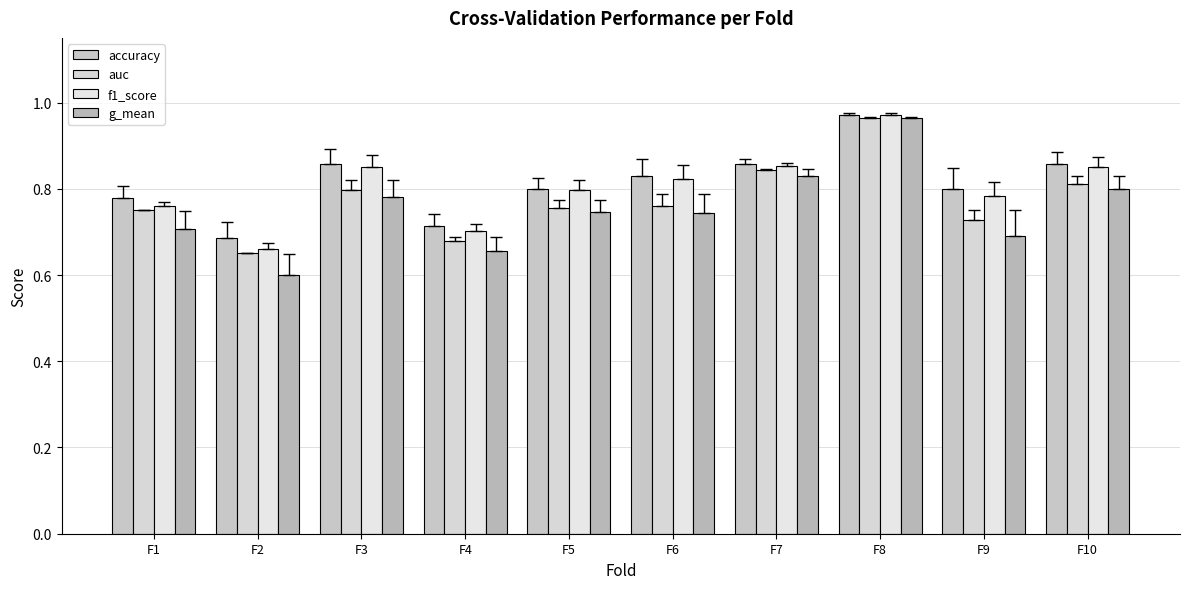

Which series has the largest total across all categories?

accuracy